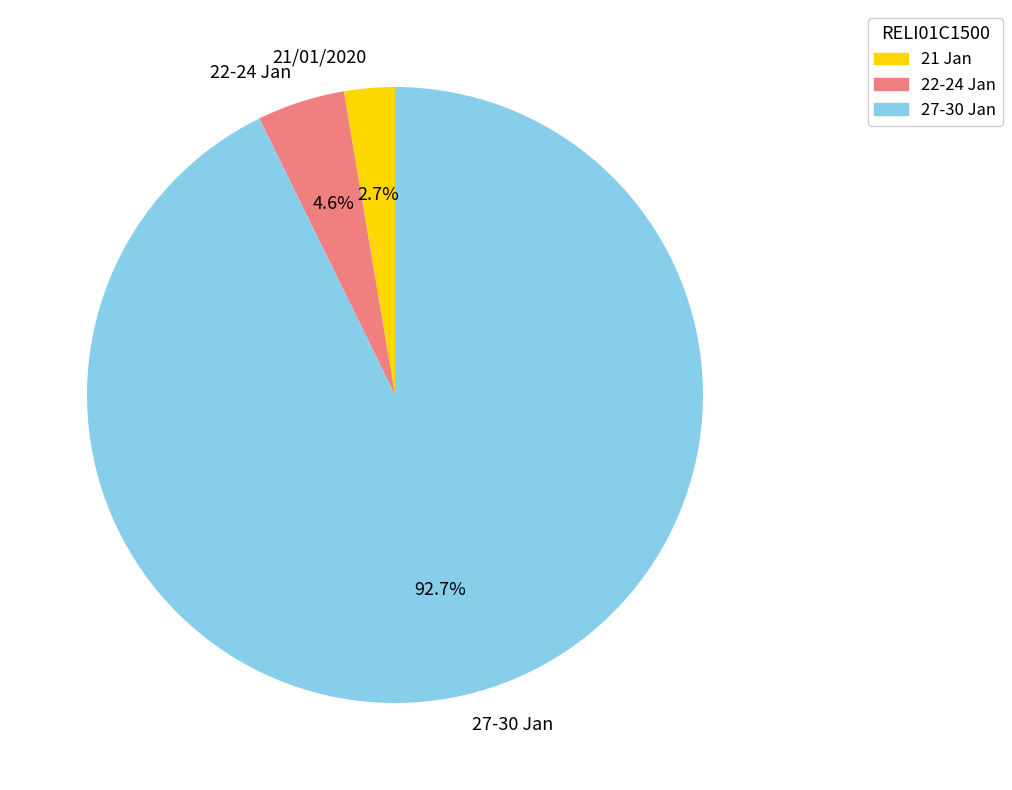

What percentage is NOT represented by 21/01/2020?

97.3%